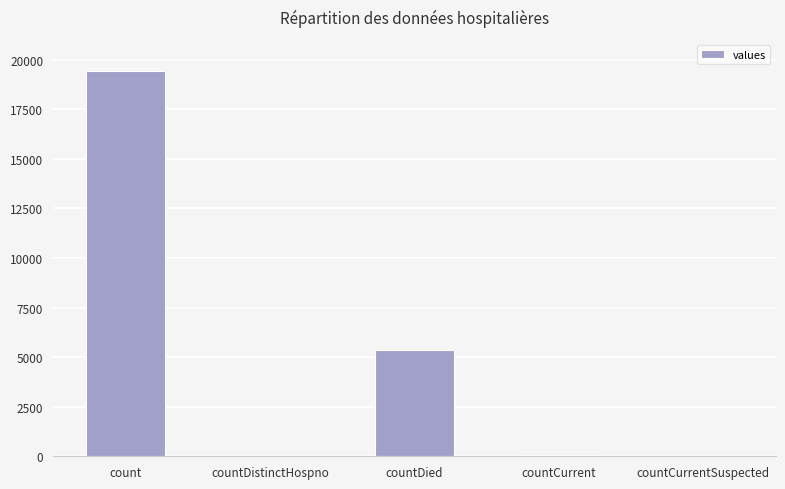

Where is the data nearest to the value 9710?

countDied